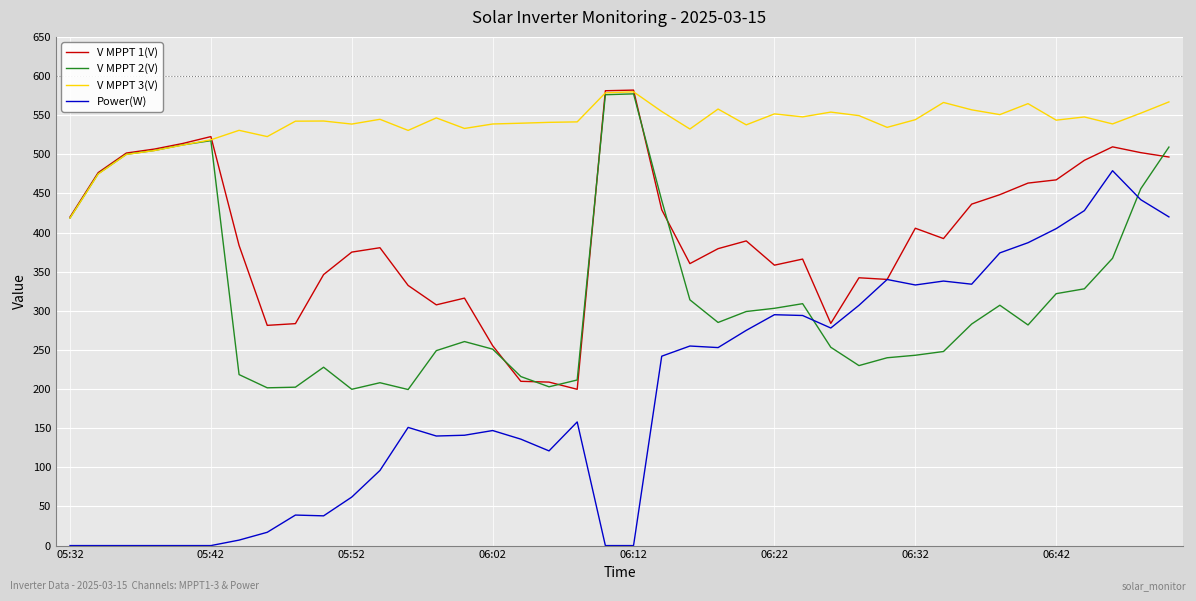

What is the maximum value for V MPPT 1(V)?

582.0